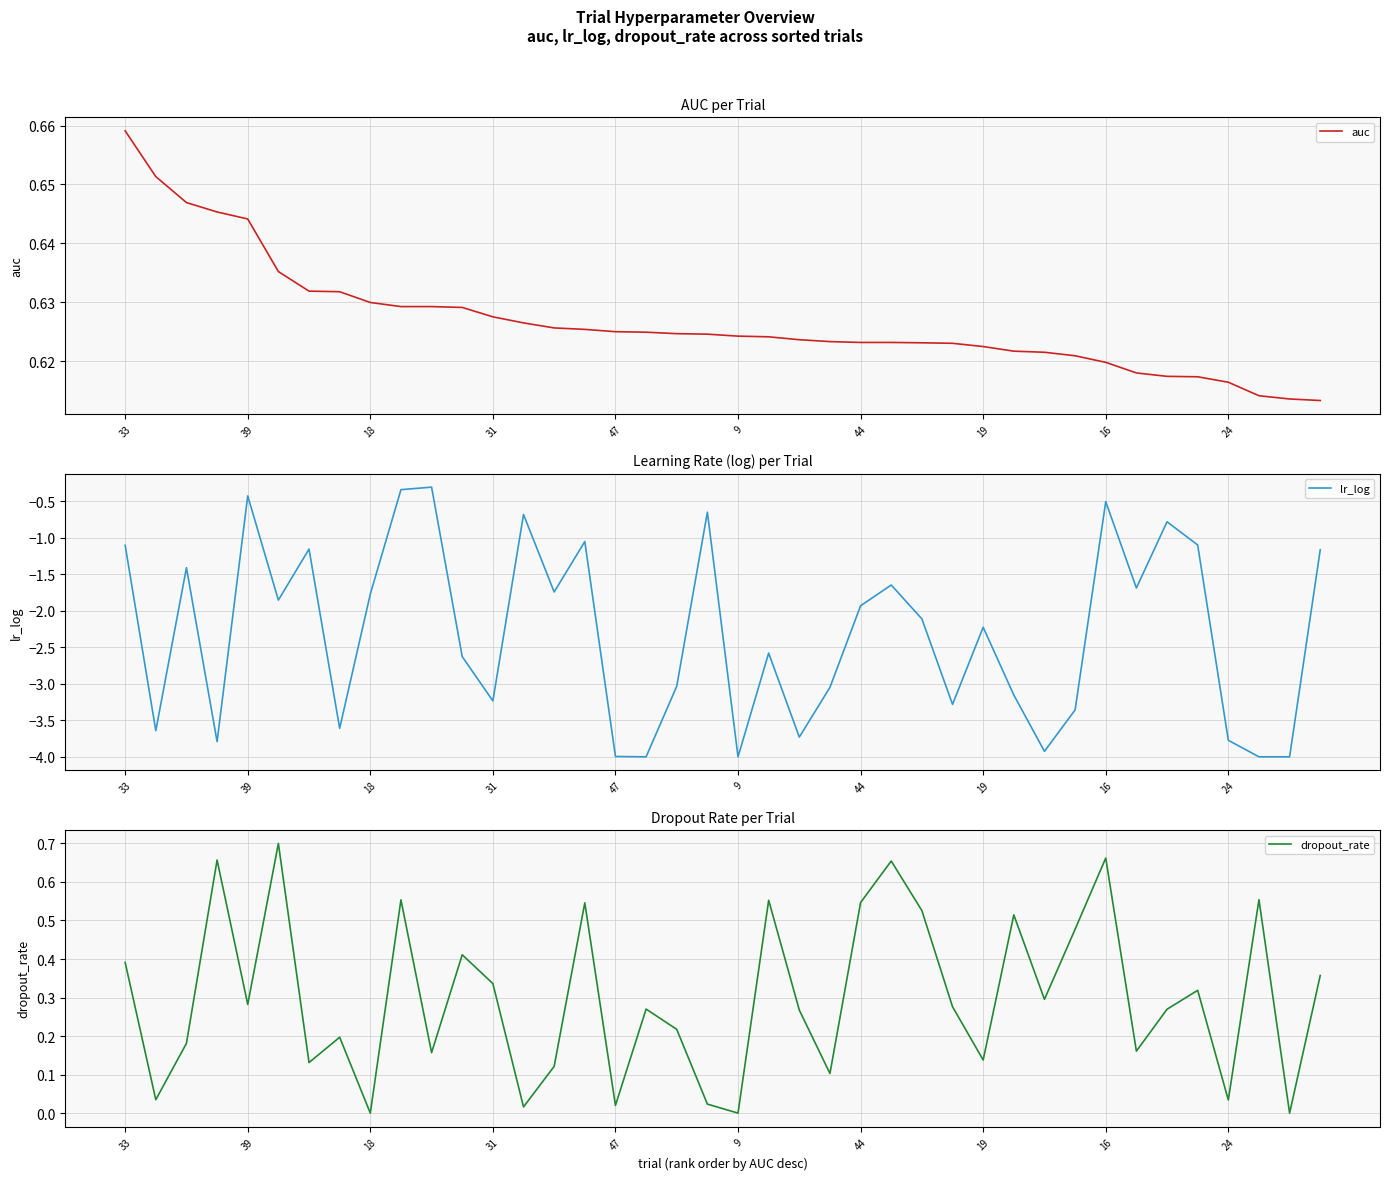

What is the value of the auc point at the 39th from the left?

0.6